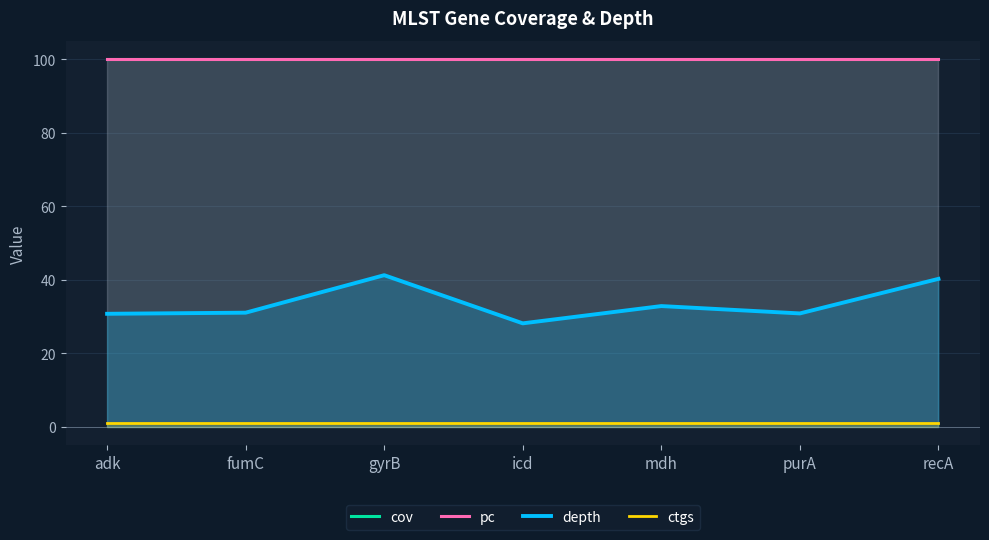

Count the number of categories in the chart.

7